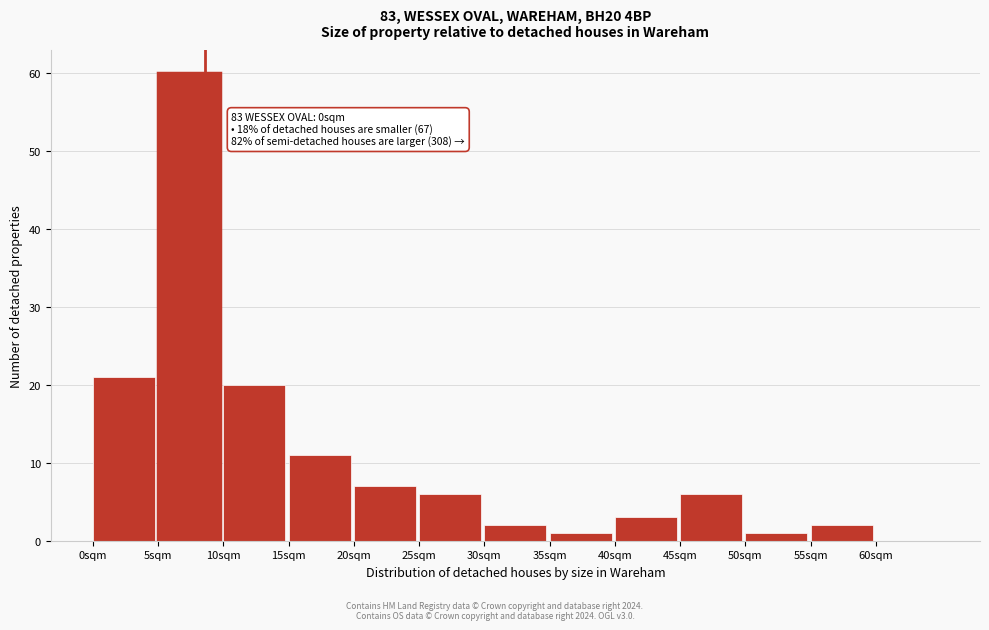

Reading right to left, extract all data points from this chart.

60sqm=0	55sqm=2	50sqm=1	45sqm=6	40sqm=3	35sqm=1	30sqm=2	25sqm=6	20sqm=7	15sqm=11	10sqm=20	5sqm=60	0sqm=21